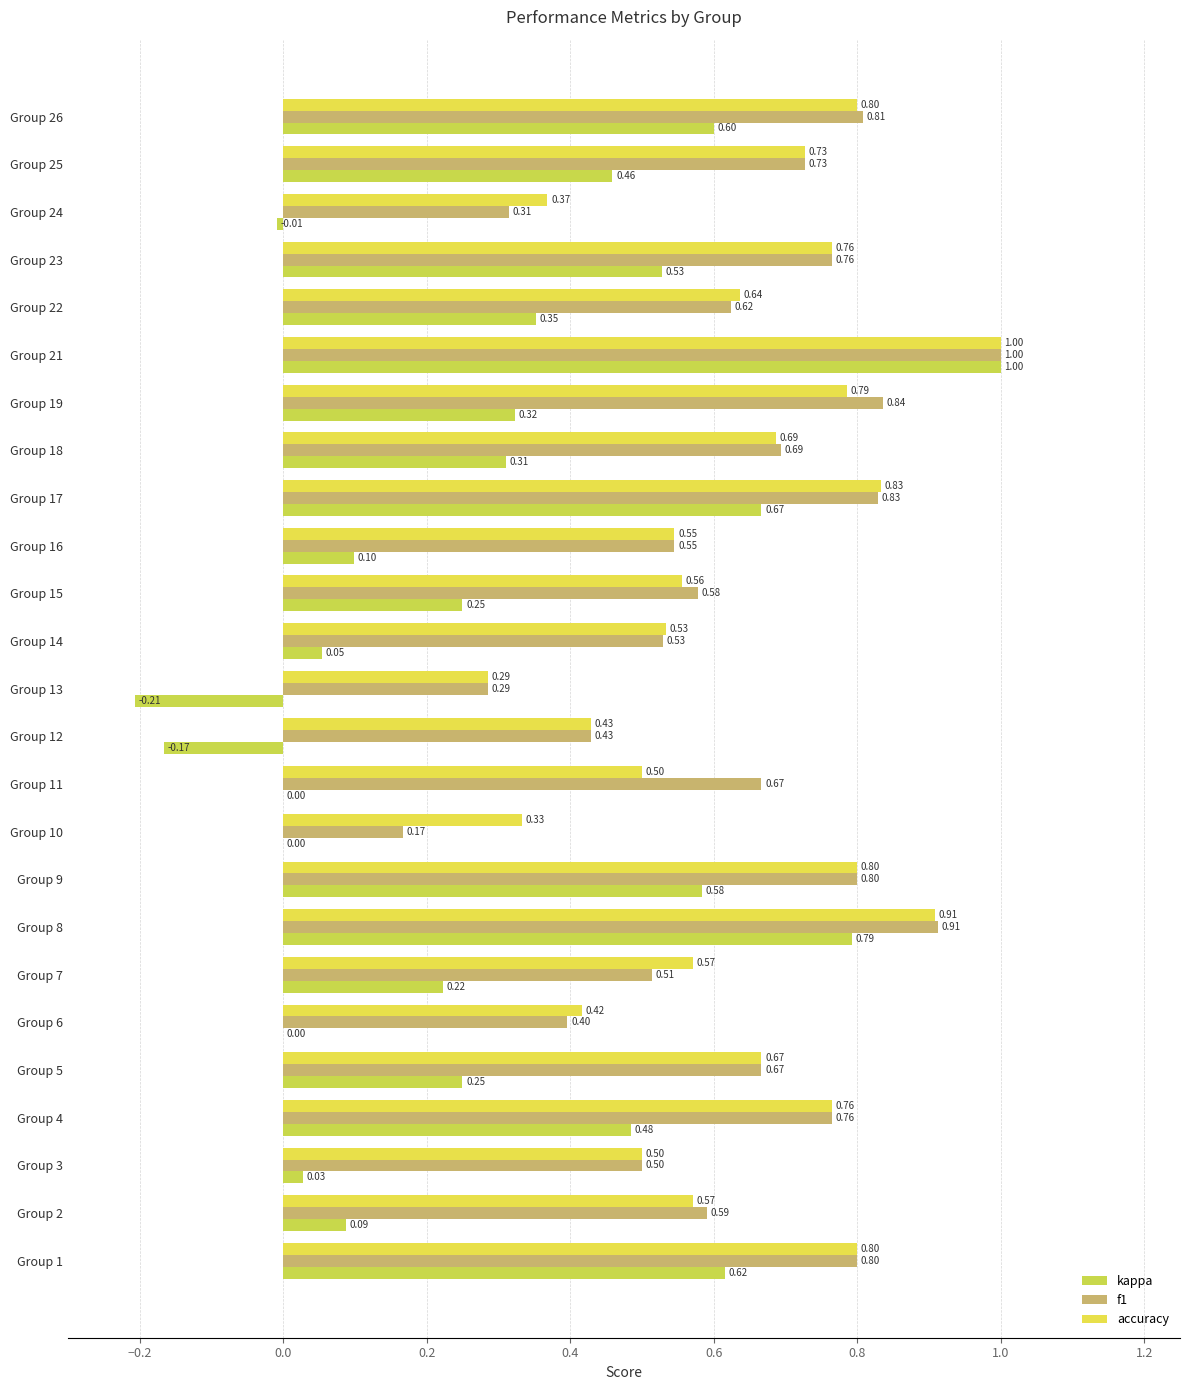

Count the number of data series in this chart.

3